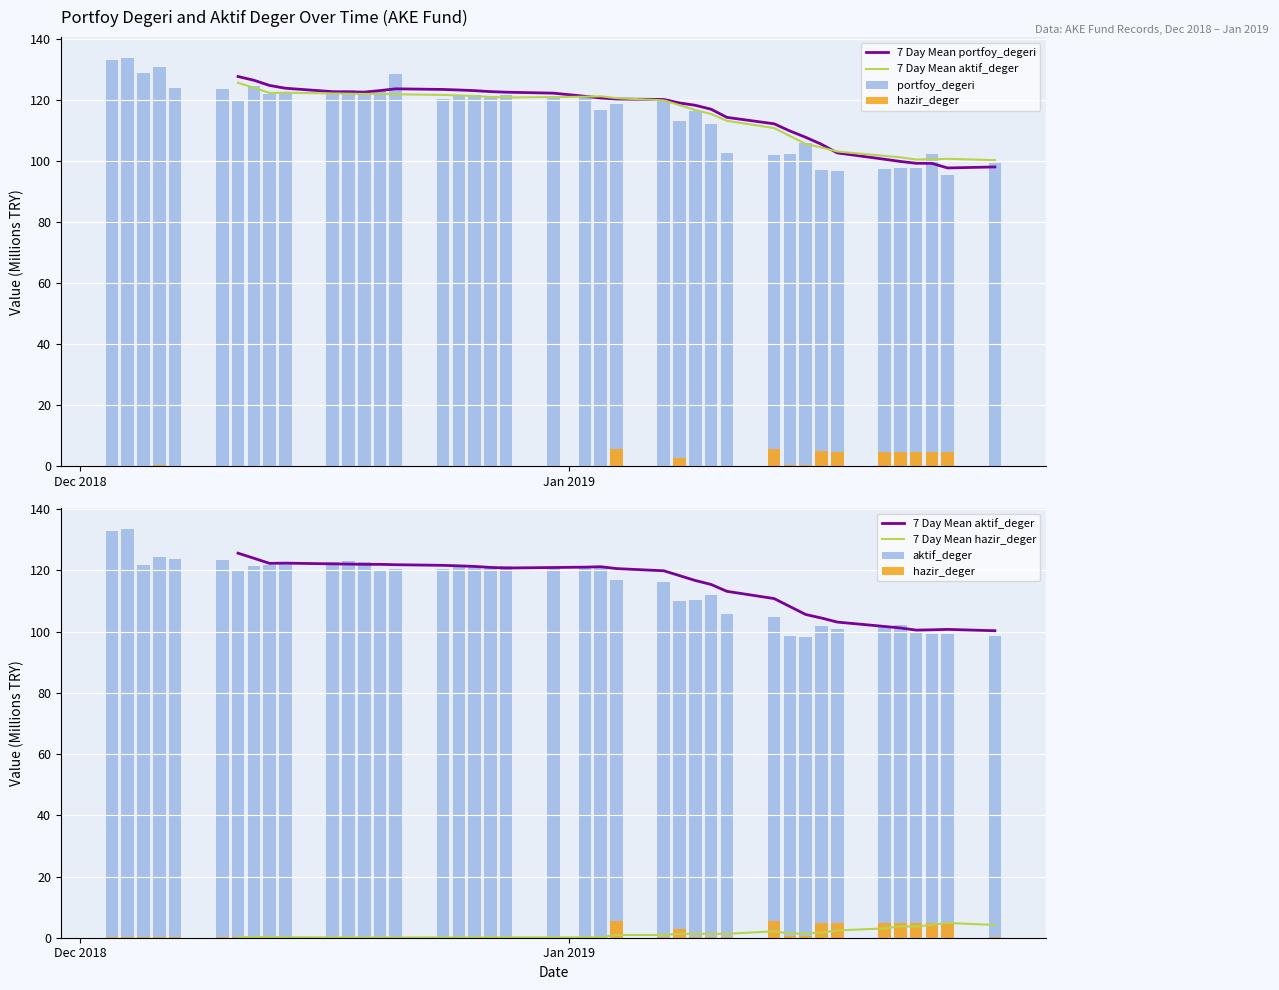

How many categories are shown in the chart?

40